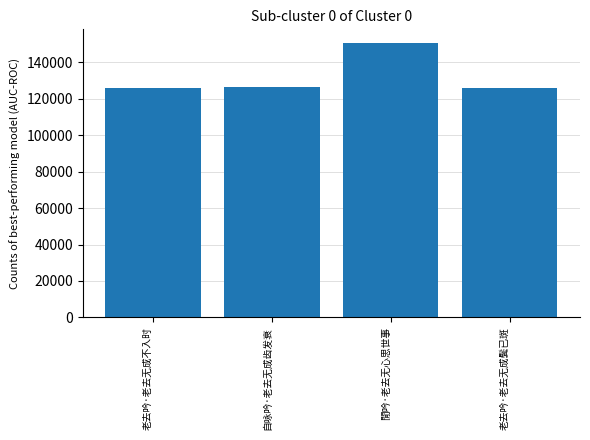

What is the difference between the values at 老去吟·老去无成不入时 and 閒吟·老去无心思世事?

24866